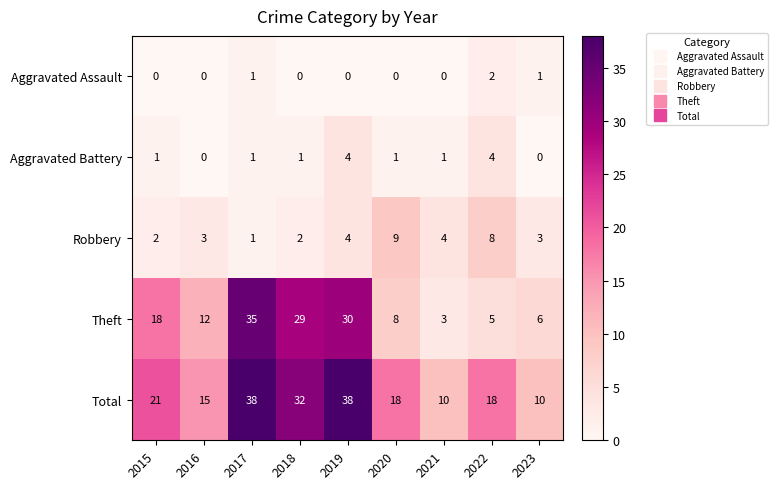

What is the total value across all series at 2018?

64